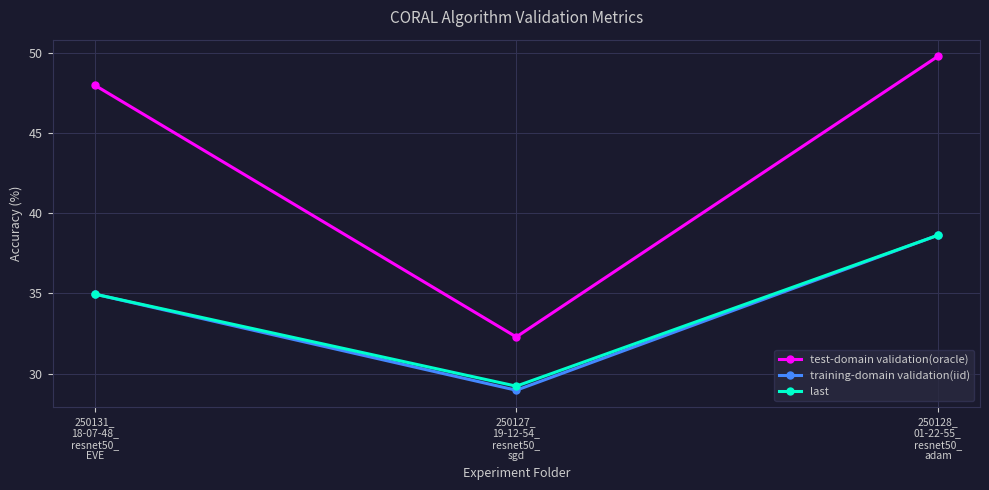

What is the label of the 2nd point from the left?

250127_
19-12-54_
resnet50_
sgd